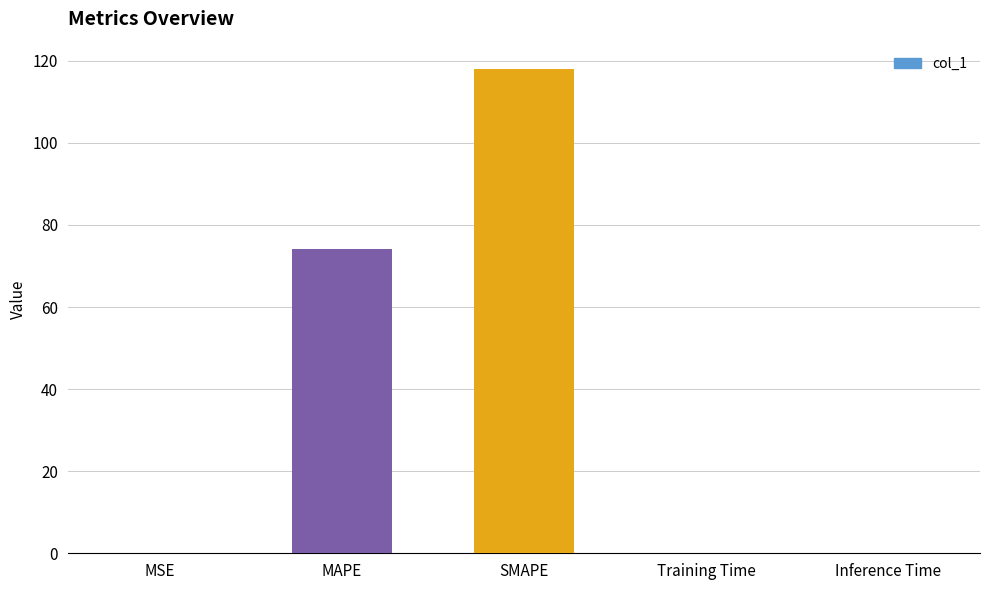

What is the sum of the values at MSE and MAPE?

74.3